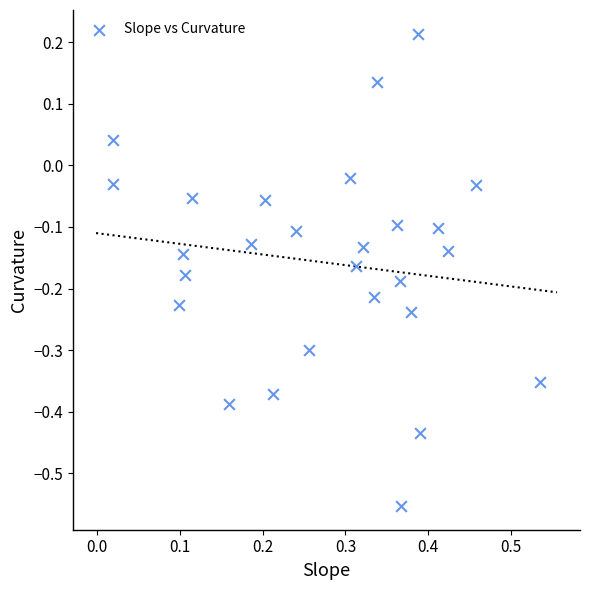

What is the range of Y values (max minus min)?

0.8